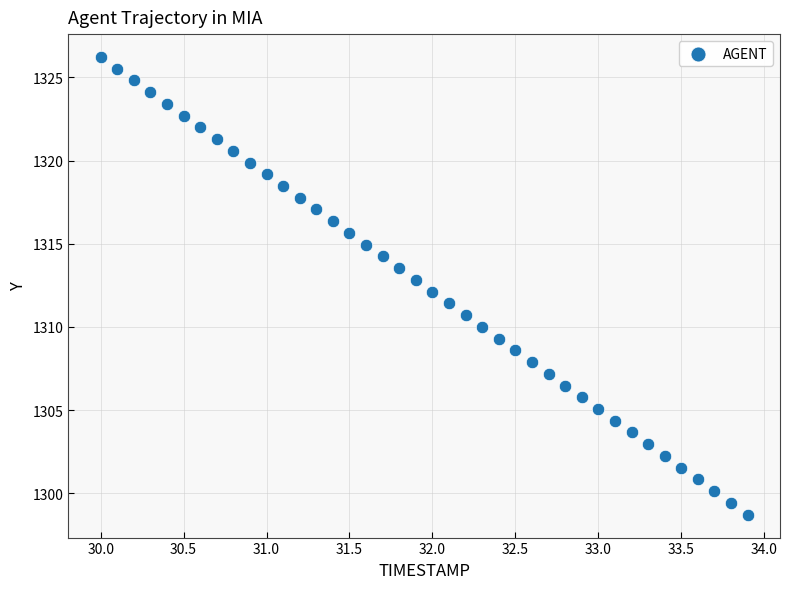

What is the range of Y values (max minus min)?

27.5